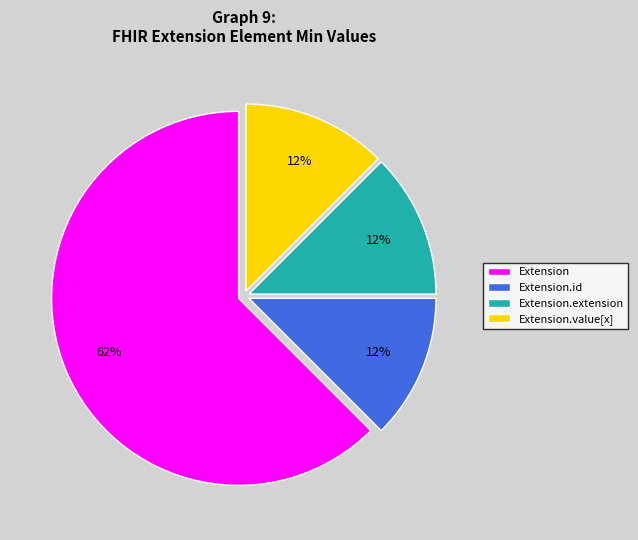

What is the largest slice in the pie chart?

Extension